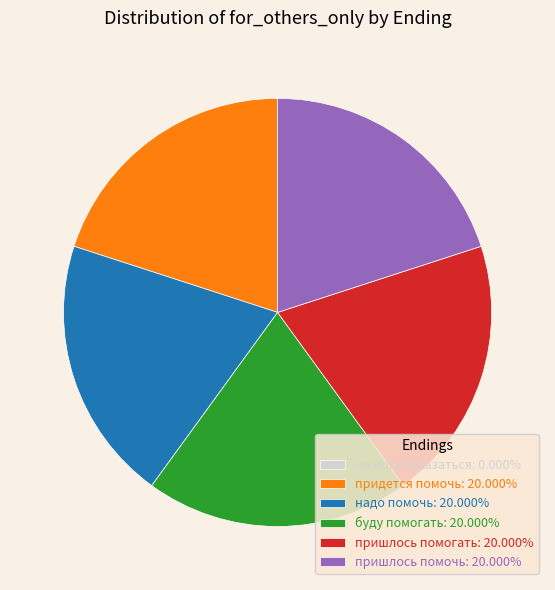

Approximately how many times larger is the value at буду помогать: 20.000% compared to пришлось помогать: 20.000%?

1.0